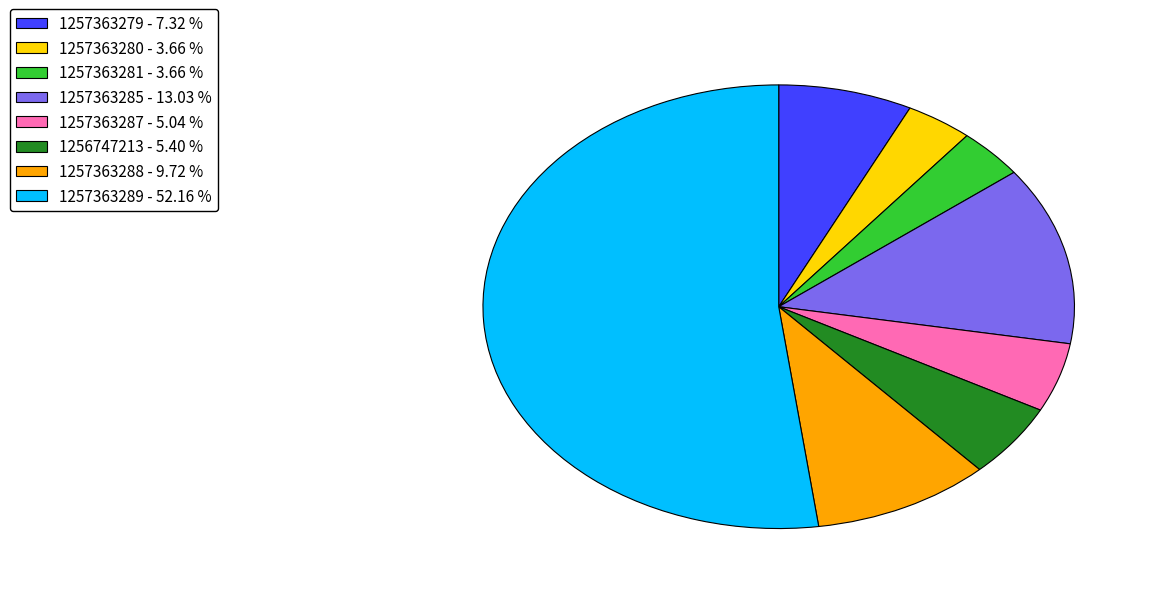

Is it true that 1257363289 is 45% of the pie?

False